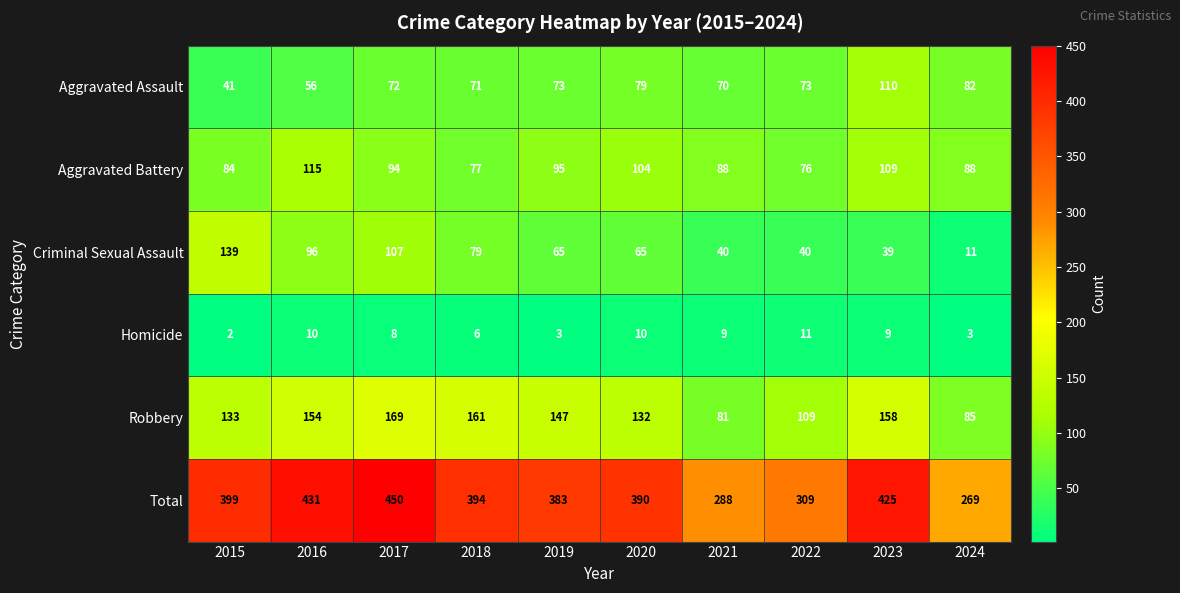

How many distinct data groups are displayed?

6